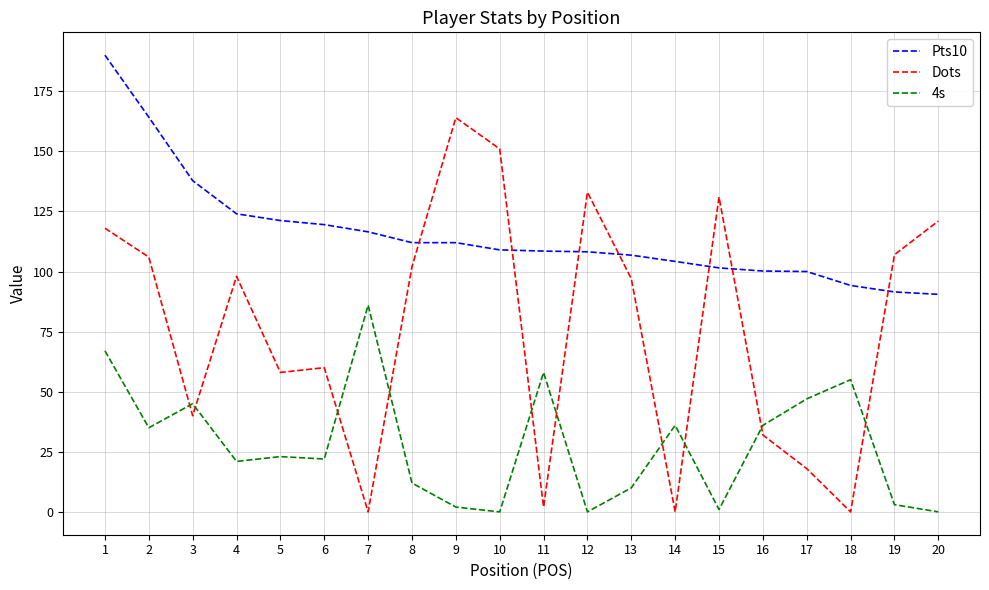

How many lines are shown in the chart?

3